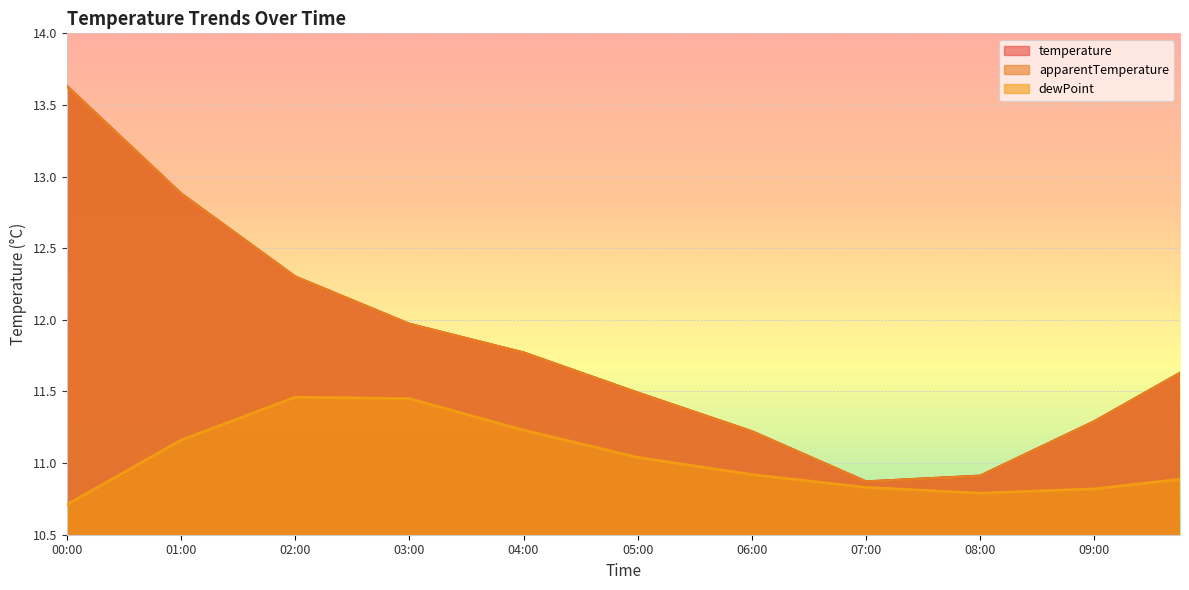

Is it true that temperature equals 6.8 at 06:15?

False